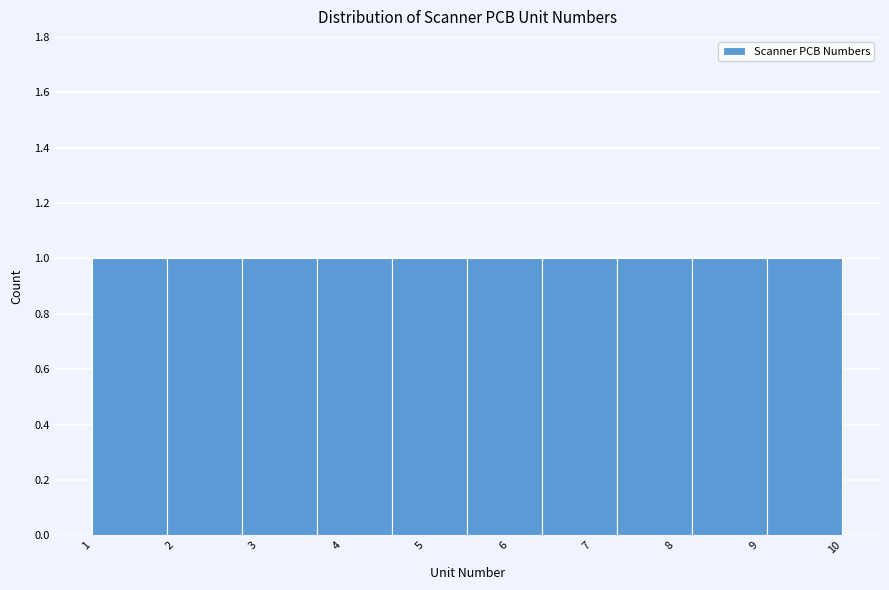

Reading left to right, list every bar in this chart as the range it spans on the x-axis followed by its height. The values are not printed on the chart, so give them approximately, as read against the axis.

1.0 to 1.9: 1
1.9 to 2.8: 1
2.8 to 3.7: 1
3.7 to 4.6: 1
4.6 to 5.5: 1
5.5 to 6.4: 1
6.4 to 7.3: 1
7.3 to 8.2: 1
8.2 to 9.1: 1
9.1 to 10.0: 1